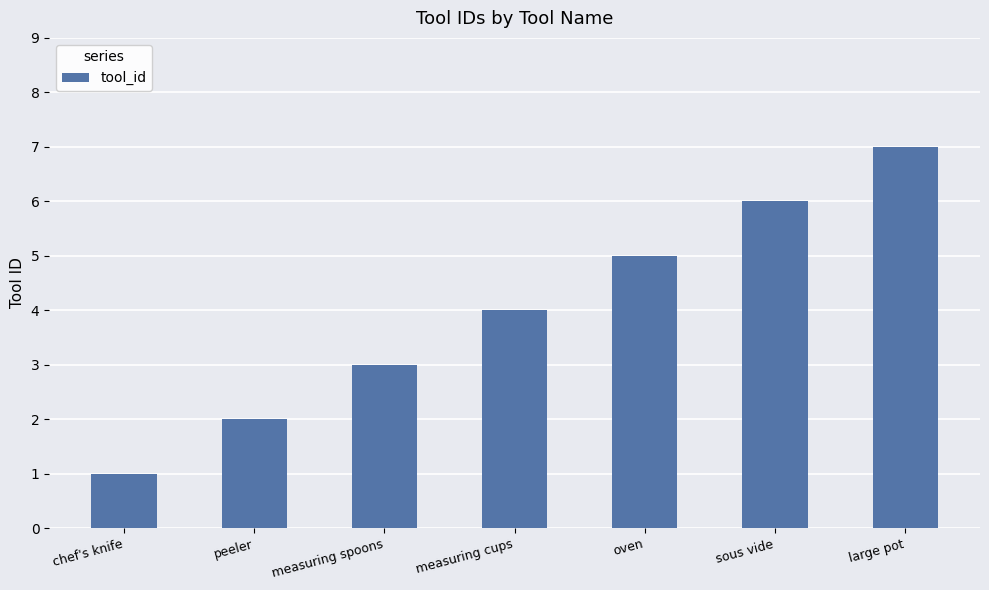

Reading left to right, transcribe all the data shown in this chart.

1	2	3	4	5	6	7